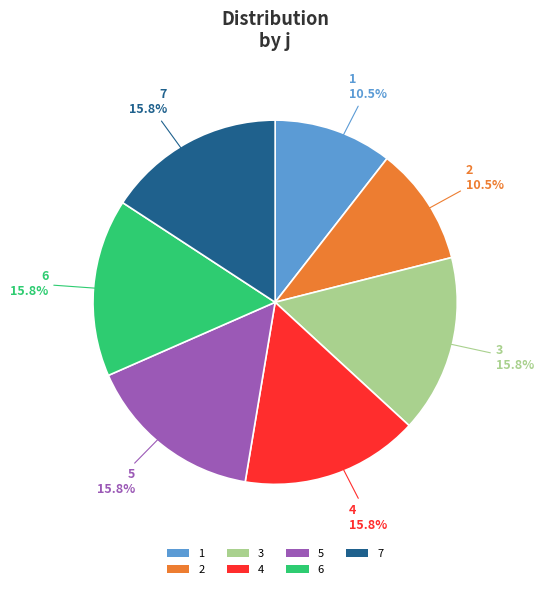

What percentage do 3 and 6 together represent?

31.6%